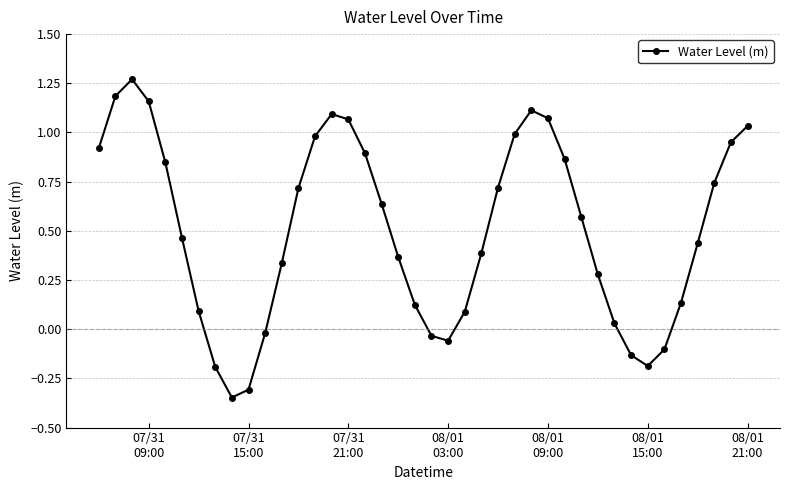

How many values are above zero?

31